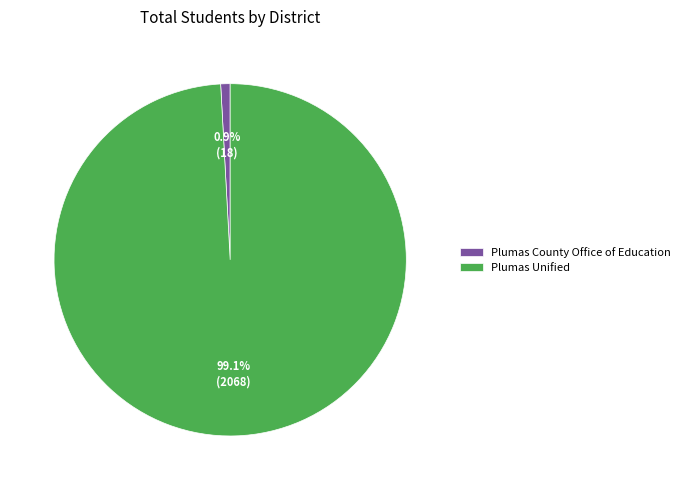

Which category accounts for the majority?

Plumas Unified